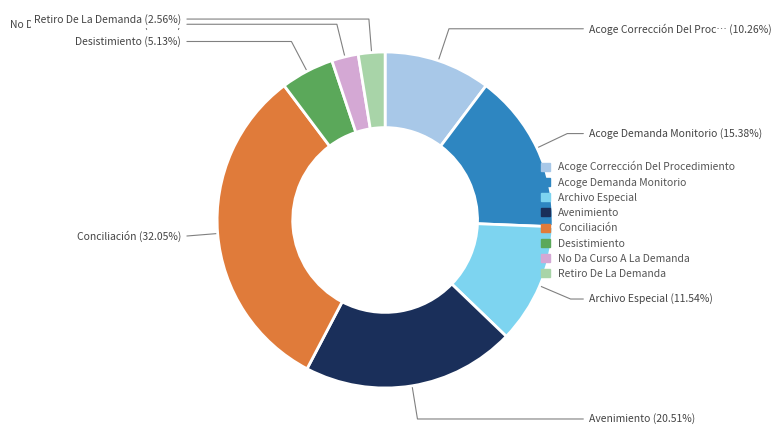

To the nearest percent, what is the difference between the Desistimiento and Archivo Especial slice percentages?

6%